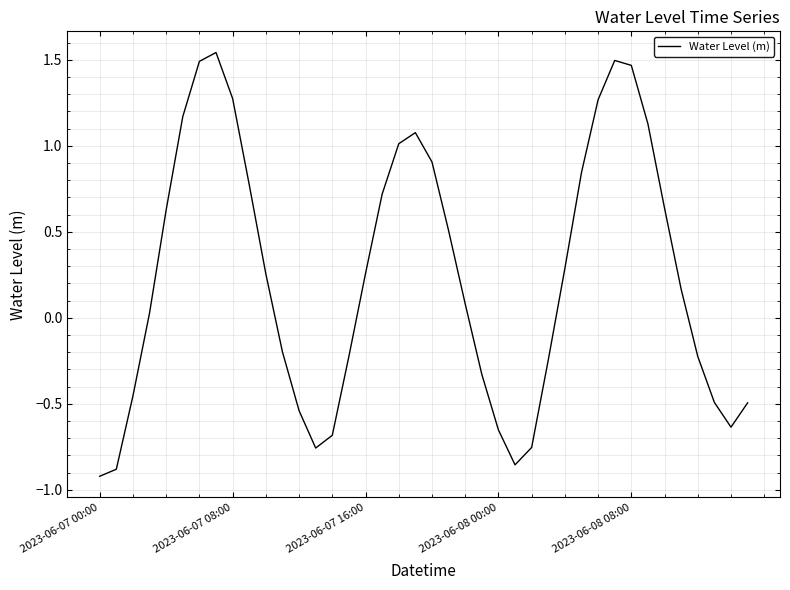

Is it true that the value at 2023-06-08 00:00 is -0.9?

False